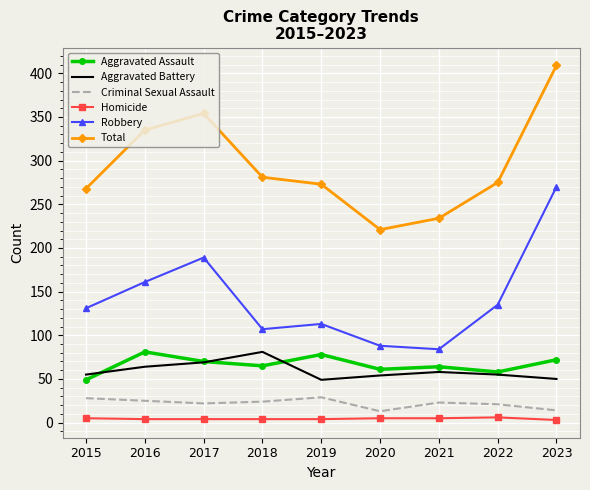

What is the total value across all series at 2015?

536